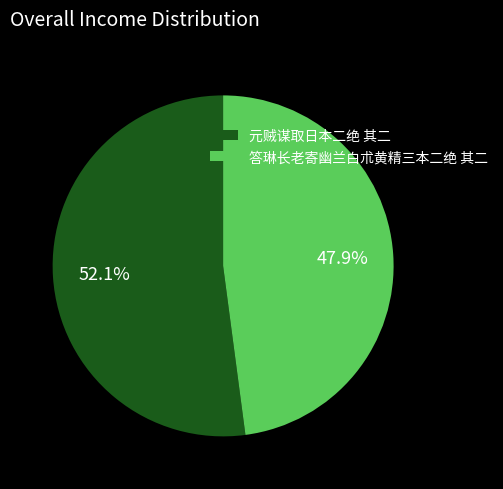

How much of the chart is everything except 答琳长老寄幽兰白朮黄精三本二绝 其二?

52.1%